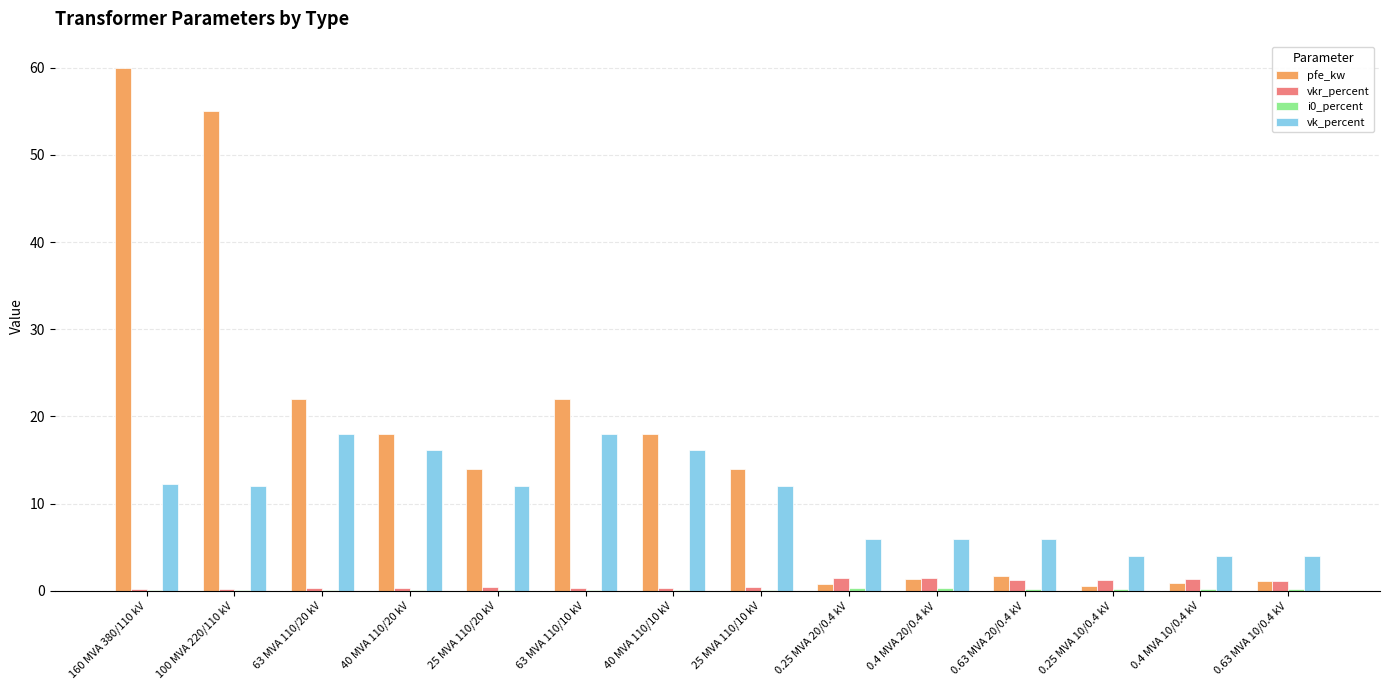

At which category is the sum across all series the highest?

160 MVA 380/110 kV